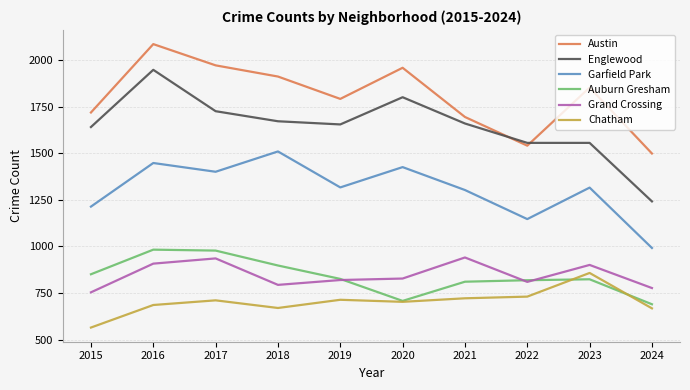

What is the sum of all Auburn Gresham values?

8388